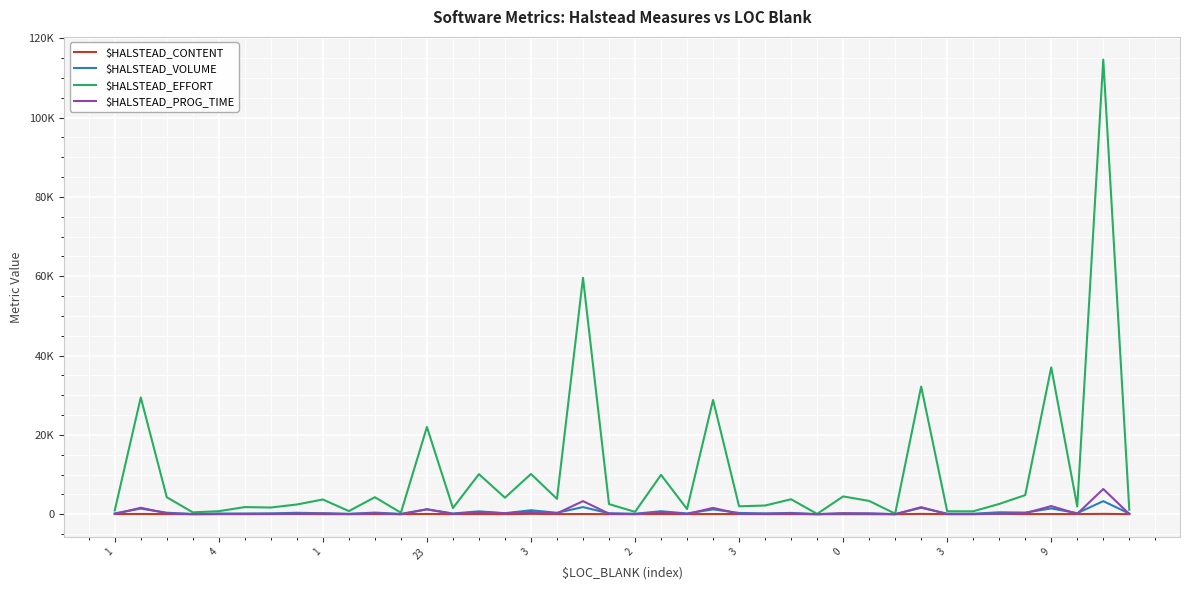

At how many categories does at least one series exceed 20094?

7